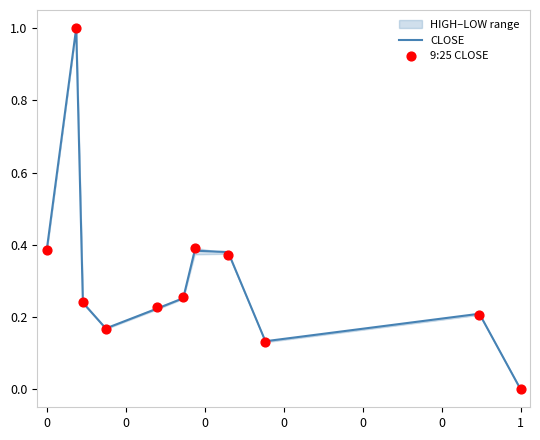

Which series has the widest spread of Y values?

CLOSE